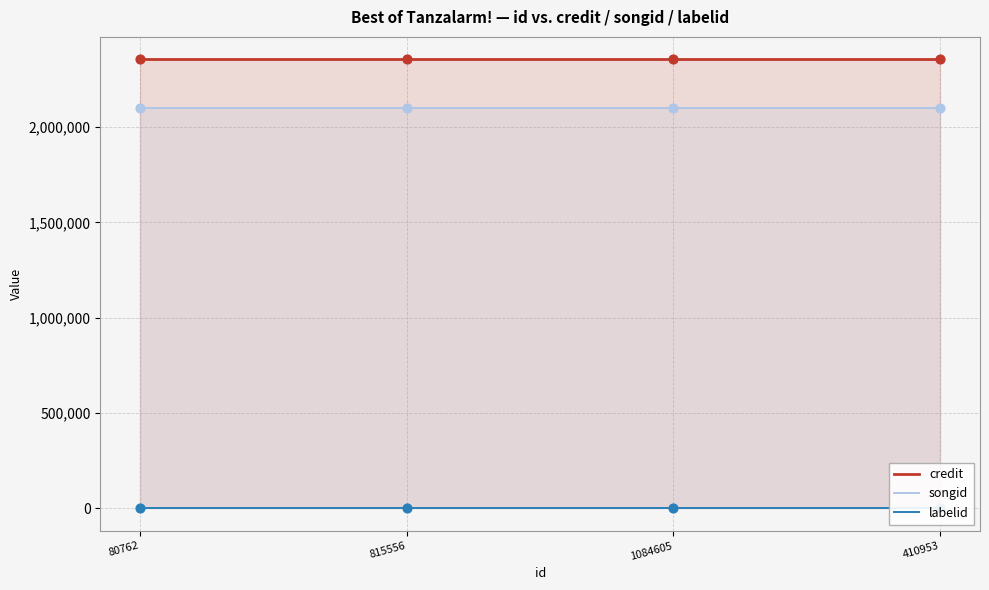

Which series has the largest total across all categories?

credit